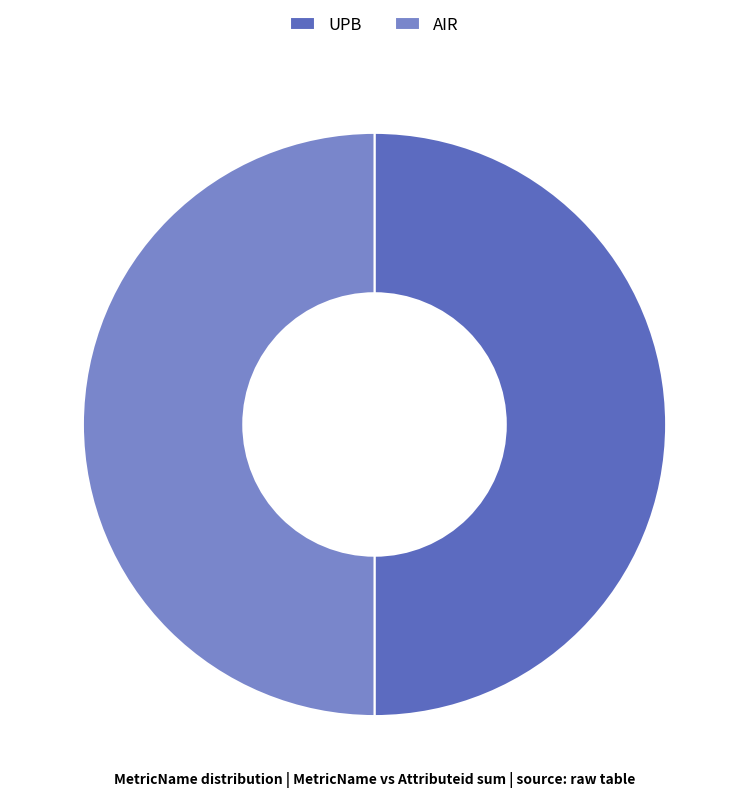

True or false: UPB accounts for 50% of the total.

True